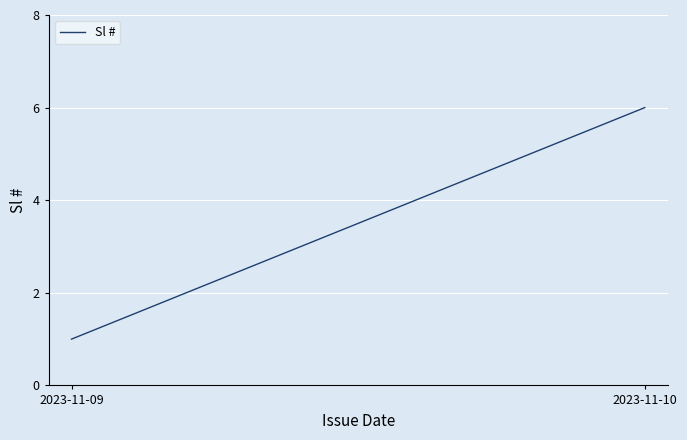

What is the maximum value shown in the chart?

6